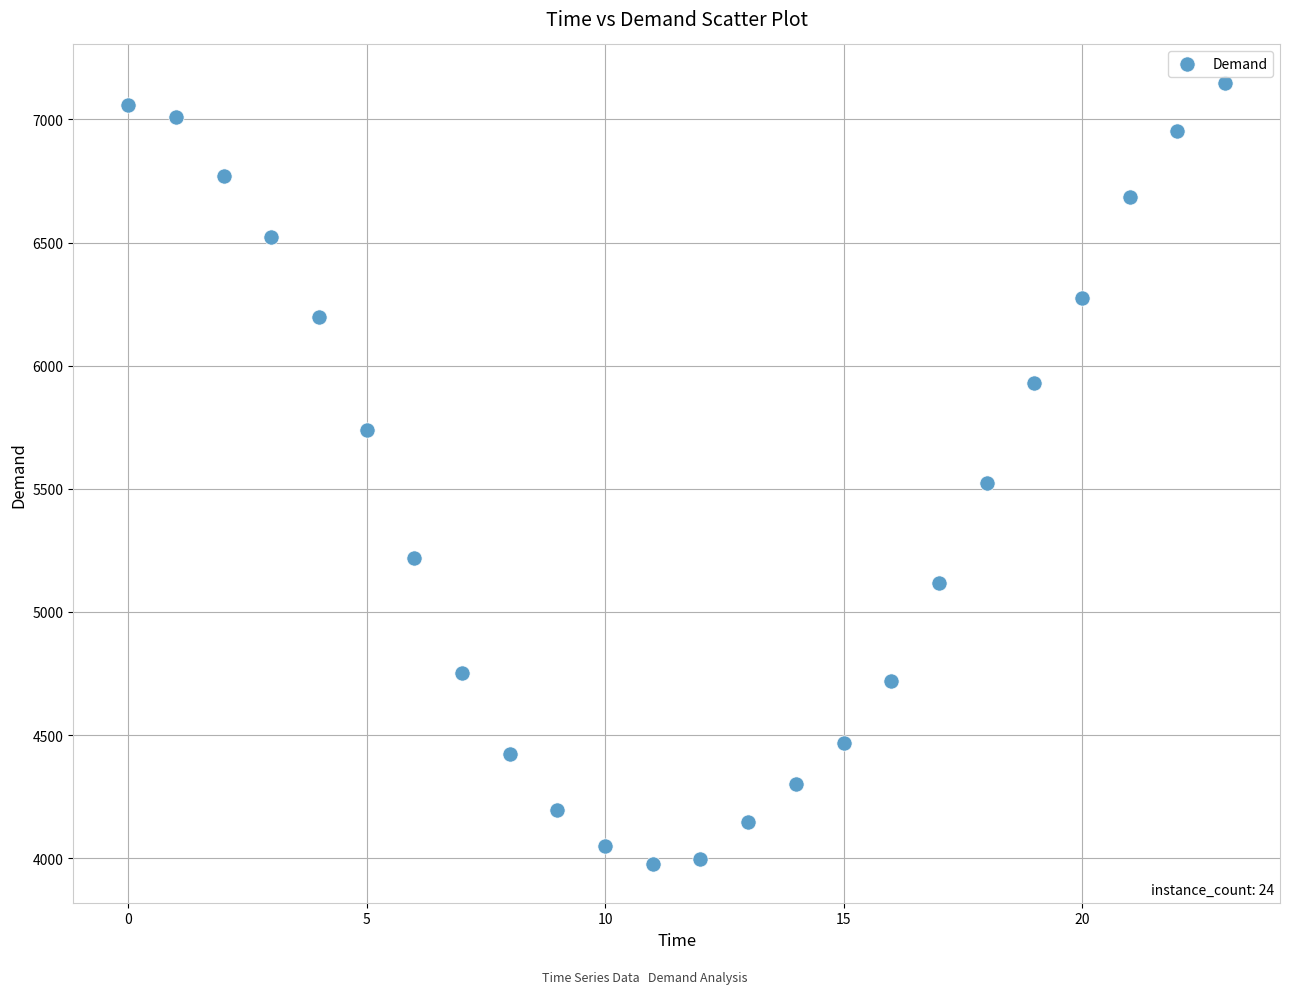

What Y value in the scatter plot is closest to 5562?

5522